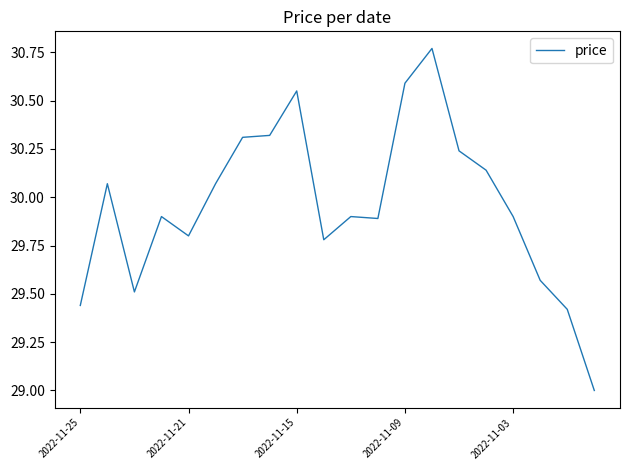

What is the difference between the maximum and minimum values?

1.8